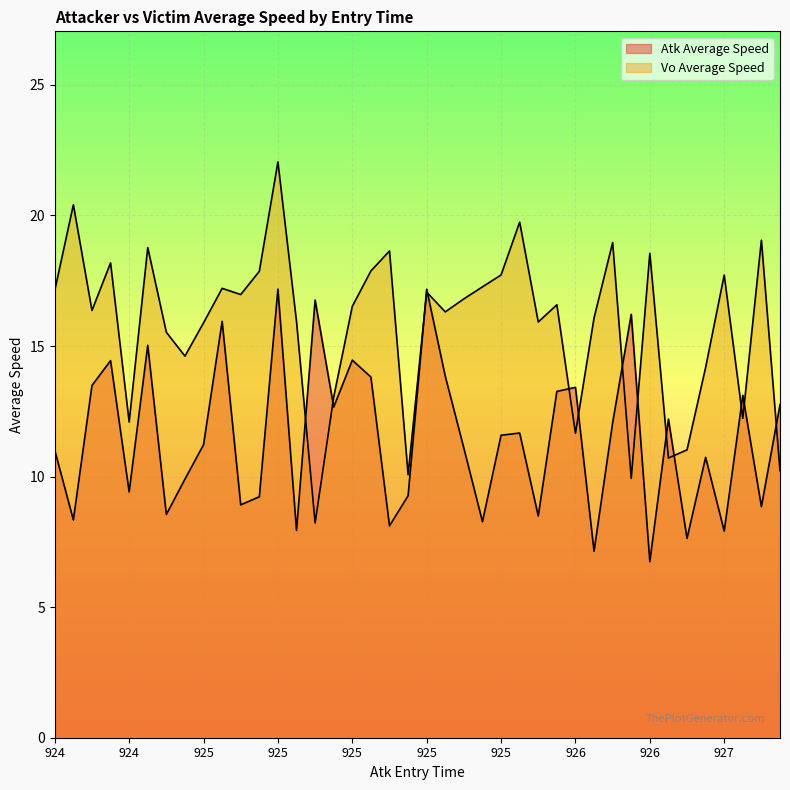

Does the chart display data point markers on the line(s)?

No